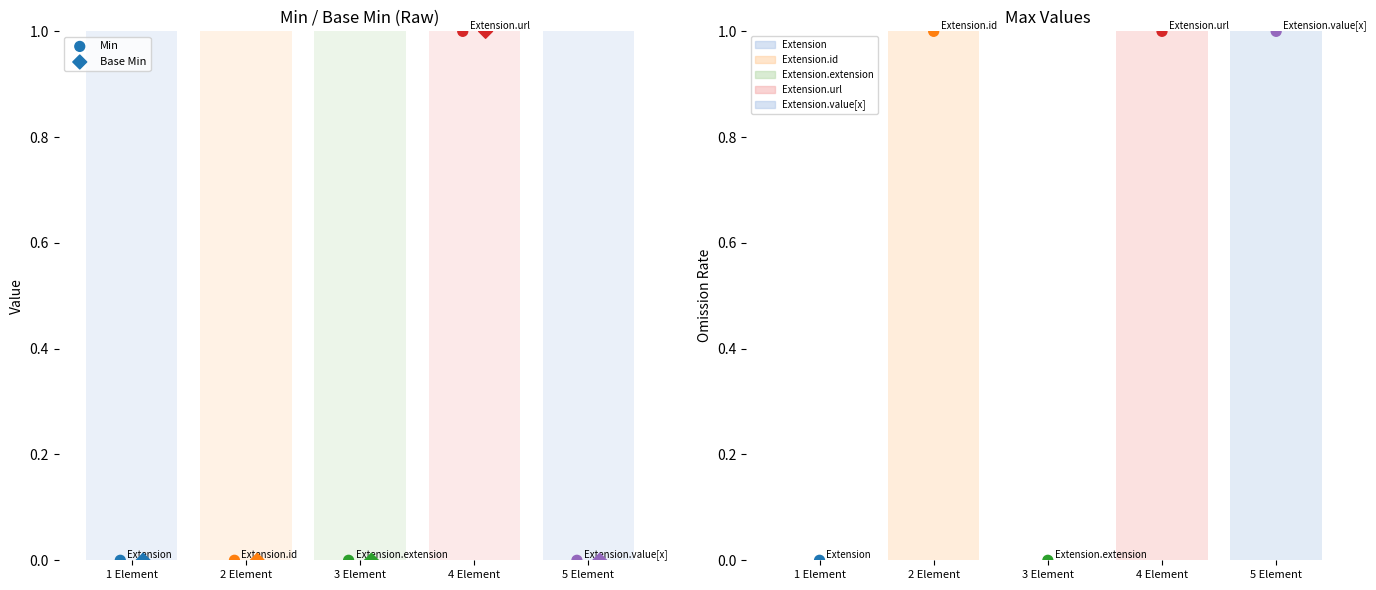

Which series reaches the minimum Y coordinate?

Min